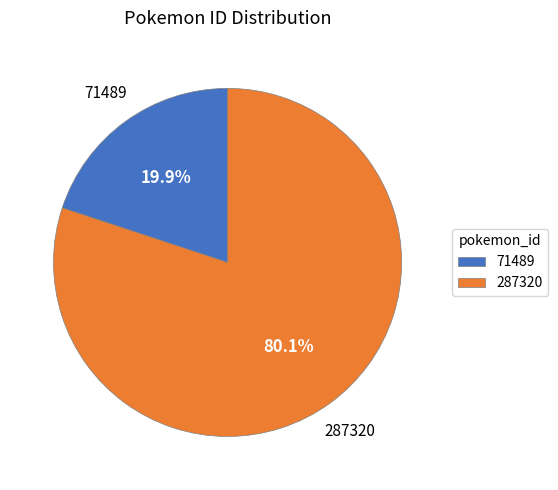

To the nearest percent, what portion does 287320 represent?

80%